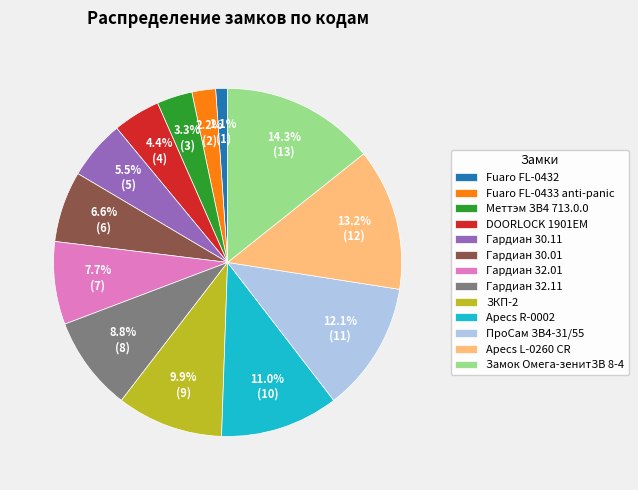

What is the smallest slice in the pie chart?

Fuaro FL-0432